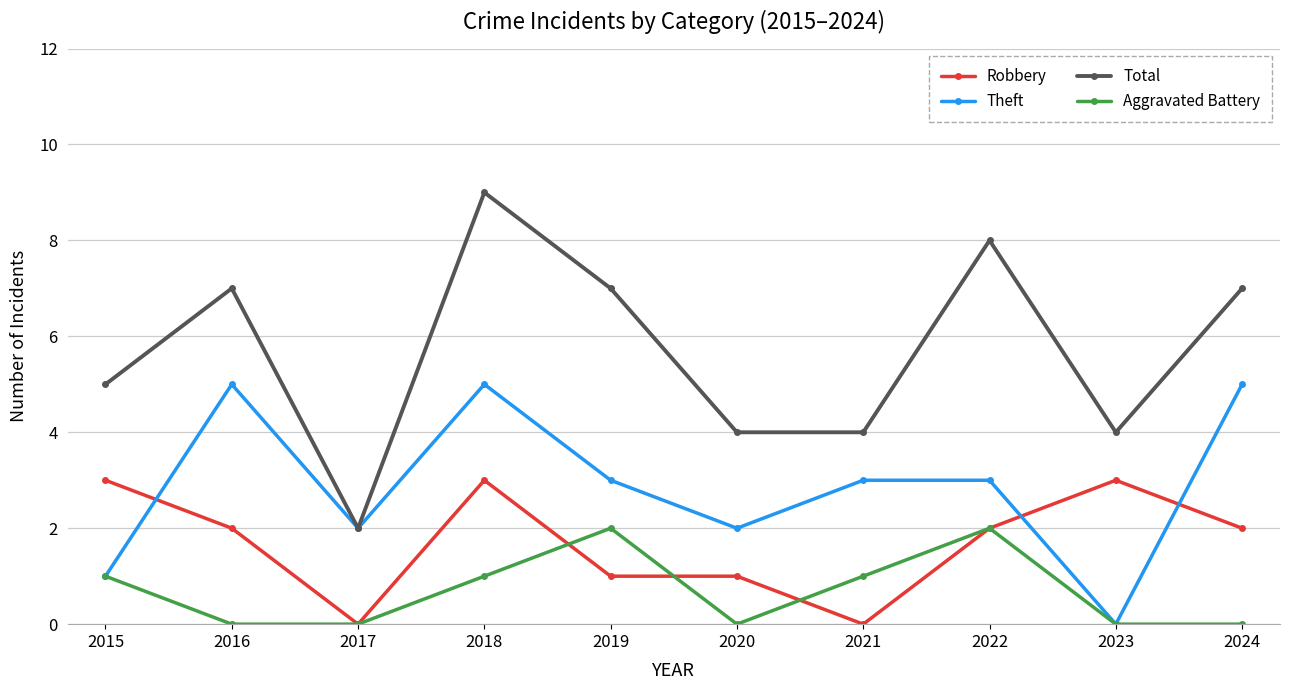

What is the sum of the Total values at 2017 and 2021?

6